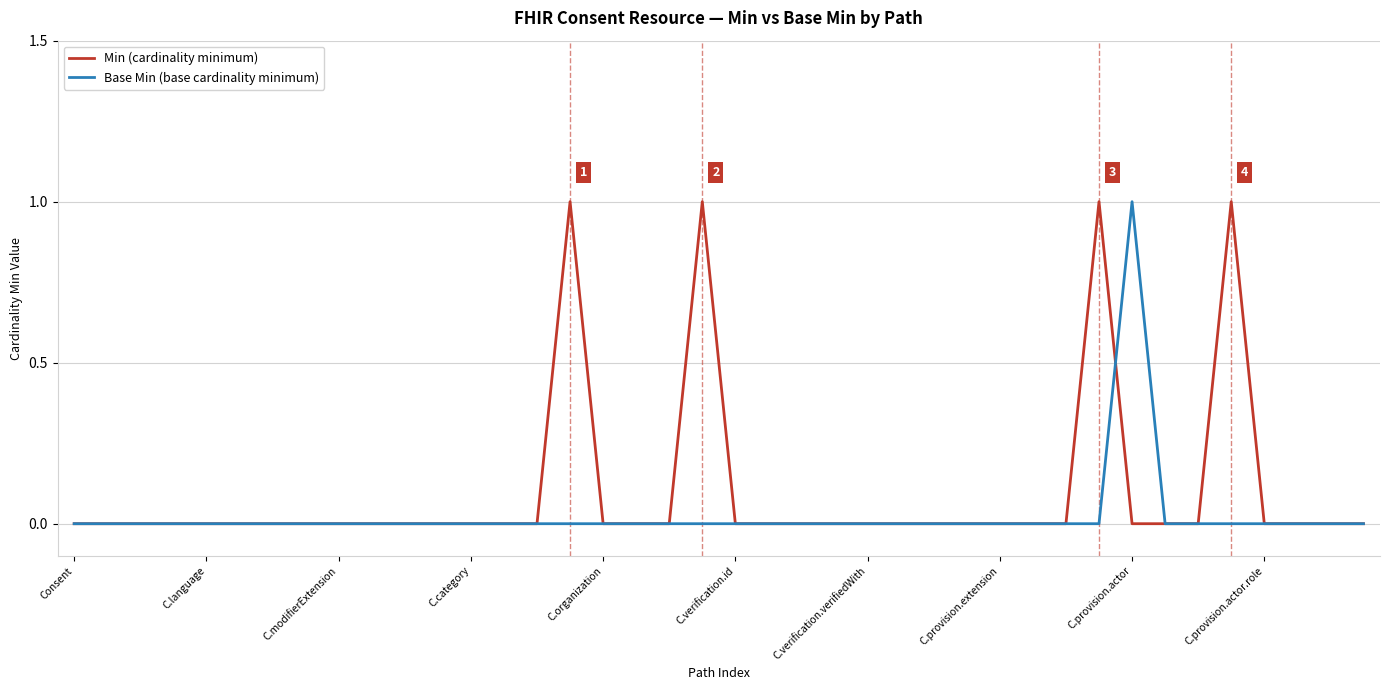

Rank the series by their average value, from lowest to highest.

Base Min (base cardinality minimum), Min (cardinality minimum)